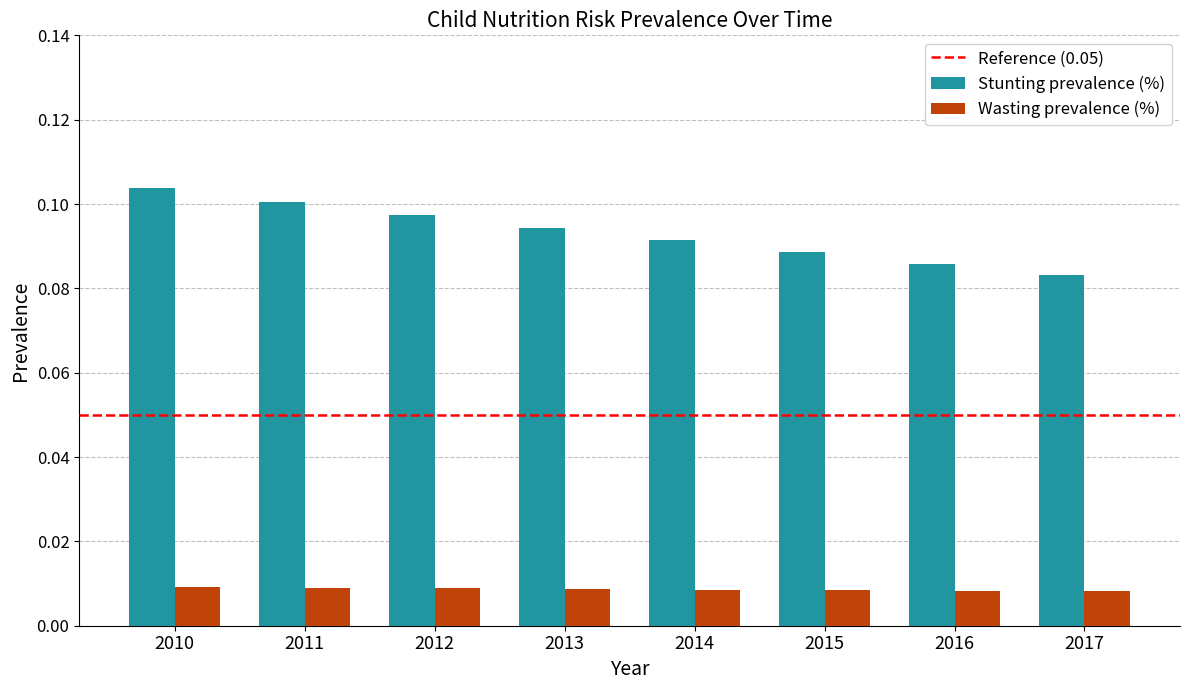

Is it true that Stunting prevalence (%) equals 0.1 at 2012?

True